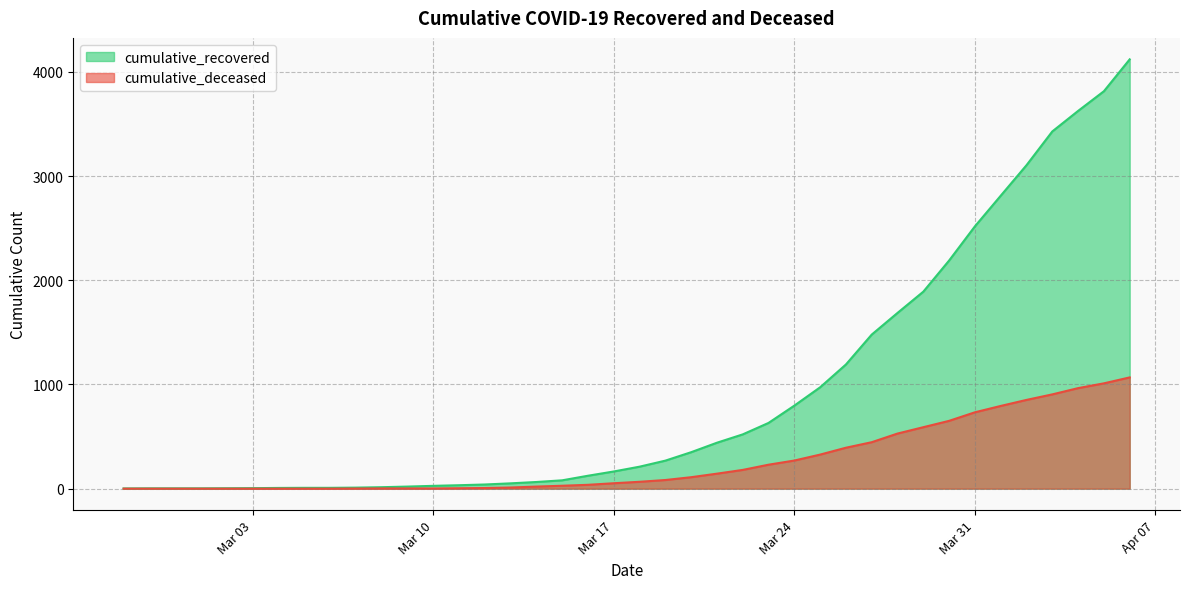

What value does the cumulative_recovered series have at Mar 31, to the nearest 10?

2520